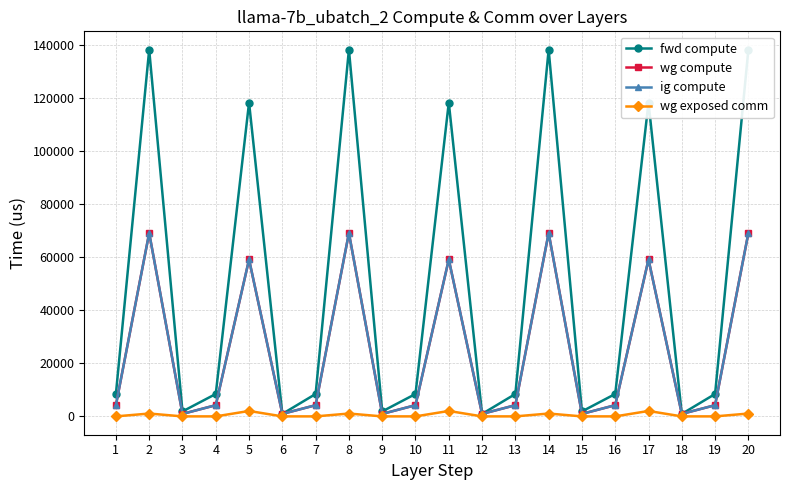

What is the average value of the fwd compute series?

48812.8